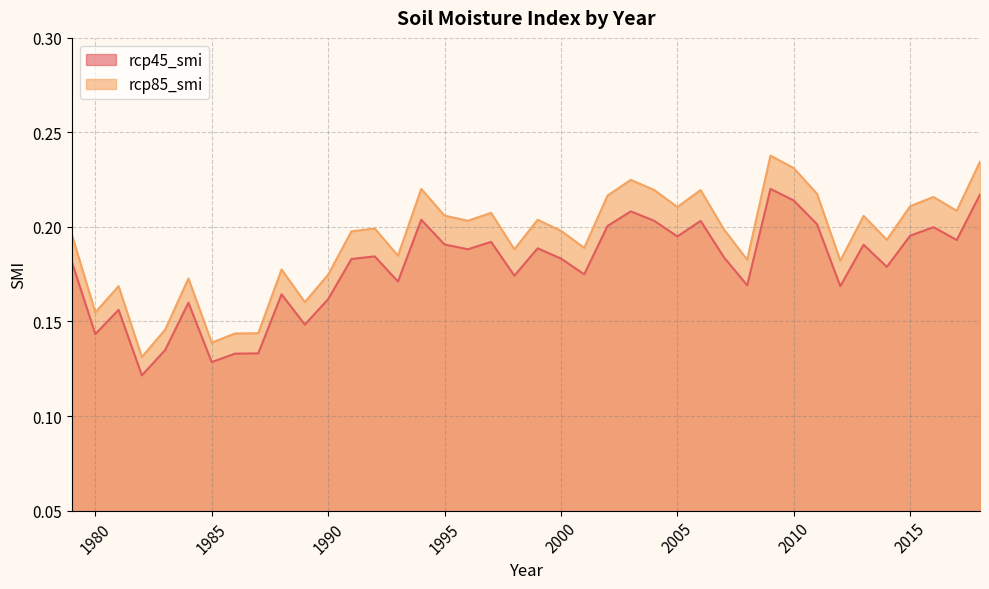

Is the value of rcp85_smi at 1996 greater than the value of rcp45_smi at 2015?

No